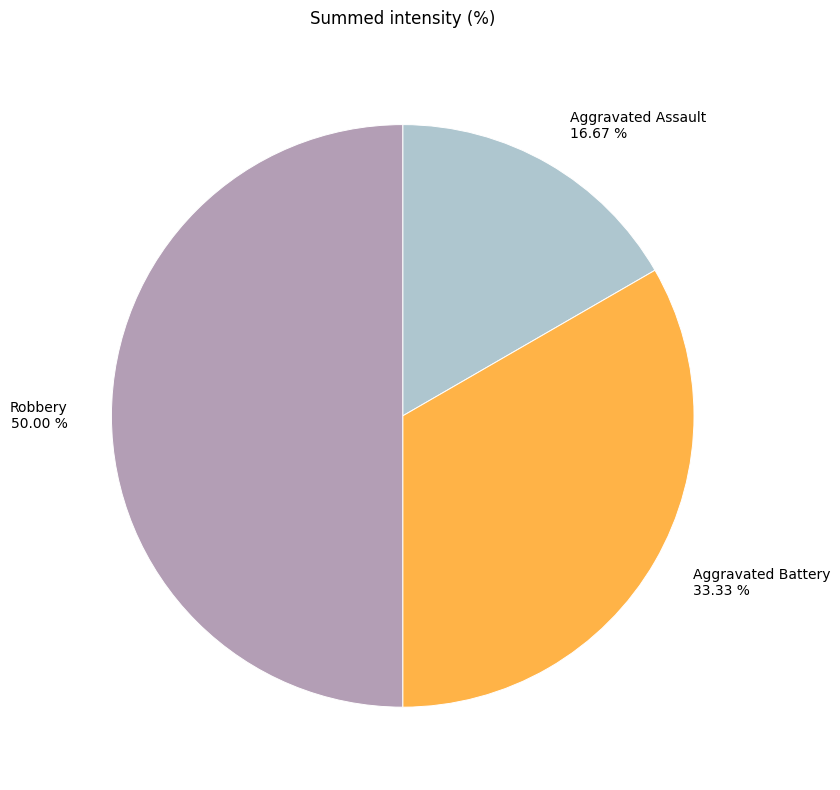

Is Aggravated Assault the majority of the pie?

No